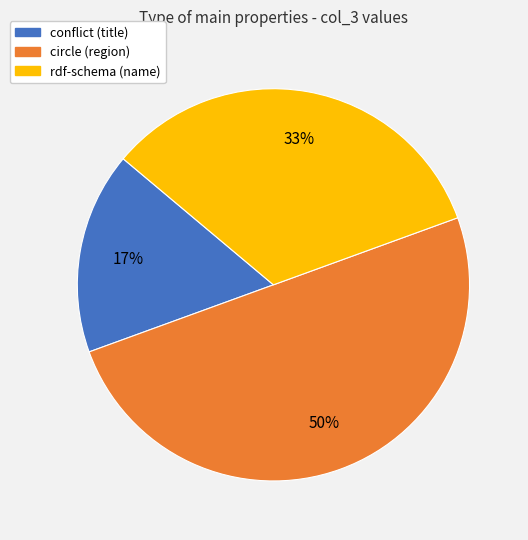

The rdf-schema (name) slice represents 33% of the pie. True or false?

True